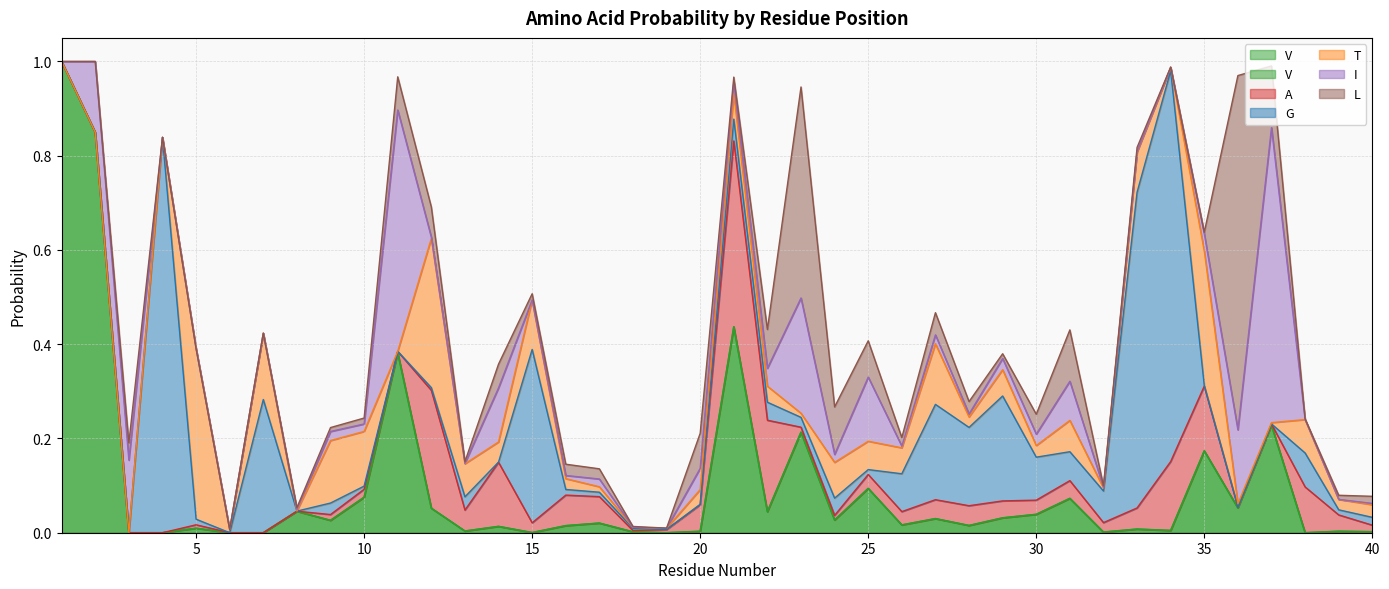

List the labels in order of I value, smallest first.

1, 4, 5, 6, 7, 15, 19, 18, 34, 39, 38, 13, 33, 32, 12, 40, 8, 26, 28, 16, 10, 17, 24, 27, 9, 21, 29, 30, 35, 22, 20, 31, 14, 25, 2, 3, 36, 23, 11, 37